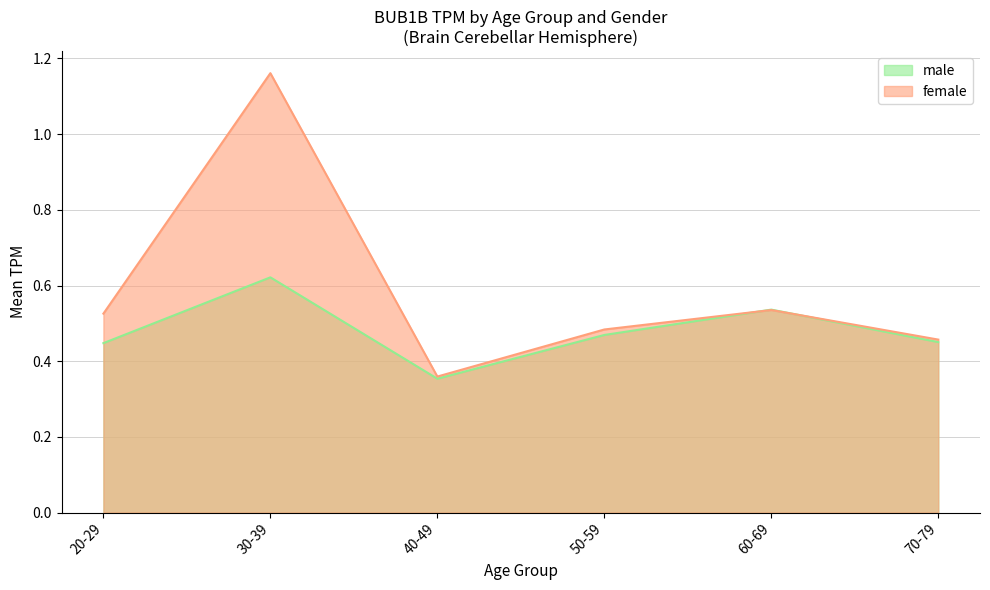

In female, how many points are higher than both neighbors (excluding endpoints)?

2